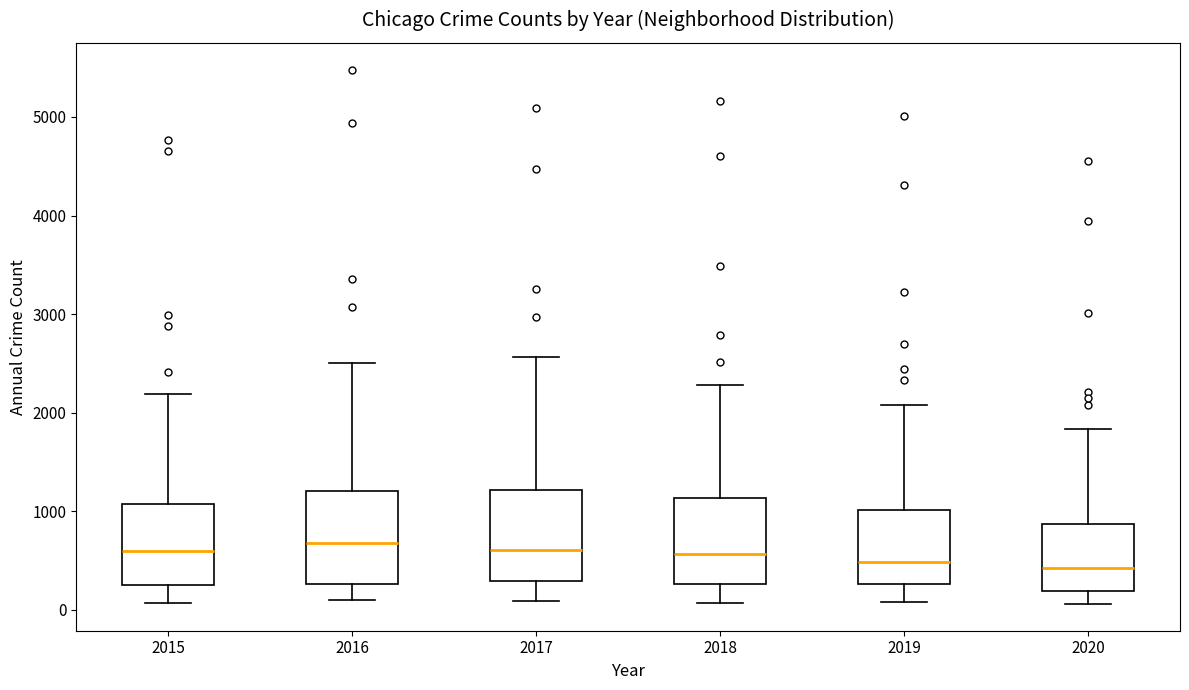

Reading left to right, transcribe this box plot: for each box, give where its median line is, the range the box spans, and where its two whiskers end, as read against the y-axis. The values are not printed on the chart, so give them approximately, as read against the axis.

2015: median 600, box 300 to 1100, whiskers 100 to 2200
2016: median 700, box 300 to 1200, whiskers 100 to 2500
2017: median 600, box 300 to 1200, whiskers 100 to 2600
2018: median 600, box 300 to 1100, whiskers 100 to 2300
2019: median 500, box 300 to 1000, whiskers 100 to 2100
2020: median 400, box 200 to 900, whiskers 100 to 1800